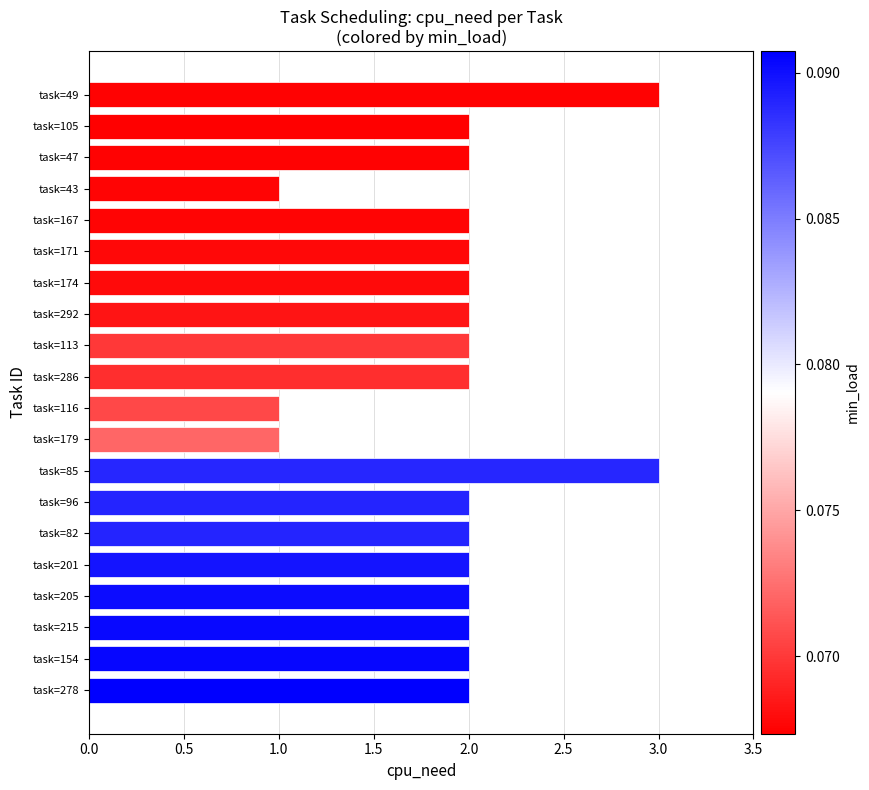

Reading top to bottom, what are all the values shown in this chart?

3	2	2	1	2	2	2	2	2	2	1	1	3	2	2	2	2	2	2	2